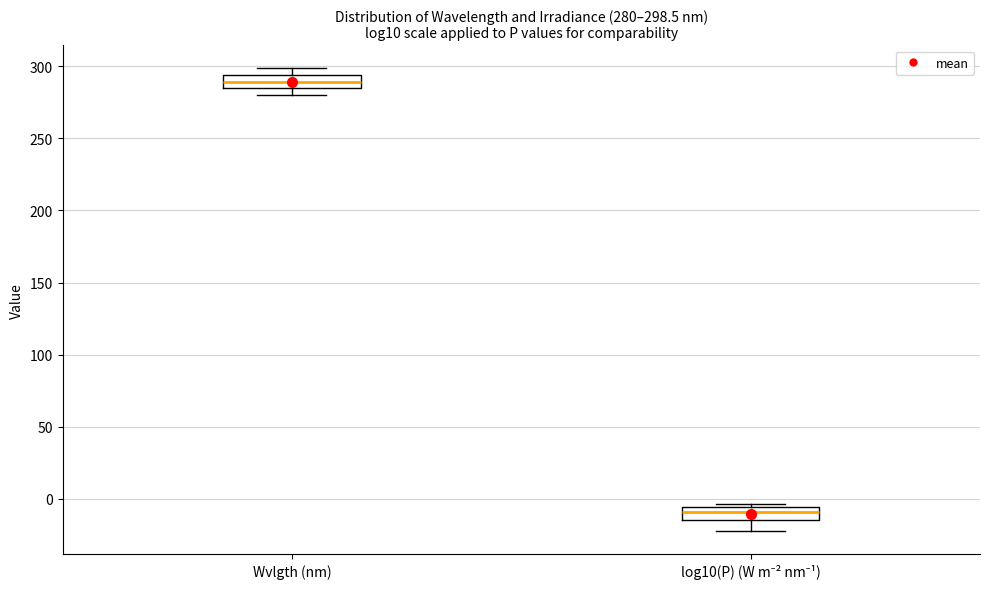

Which box's median line is the lowest?

log10(P) (W m⁻² nm⁻¹)